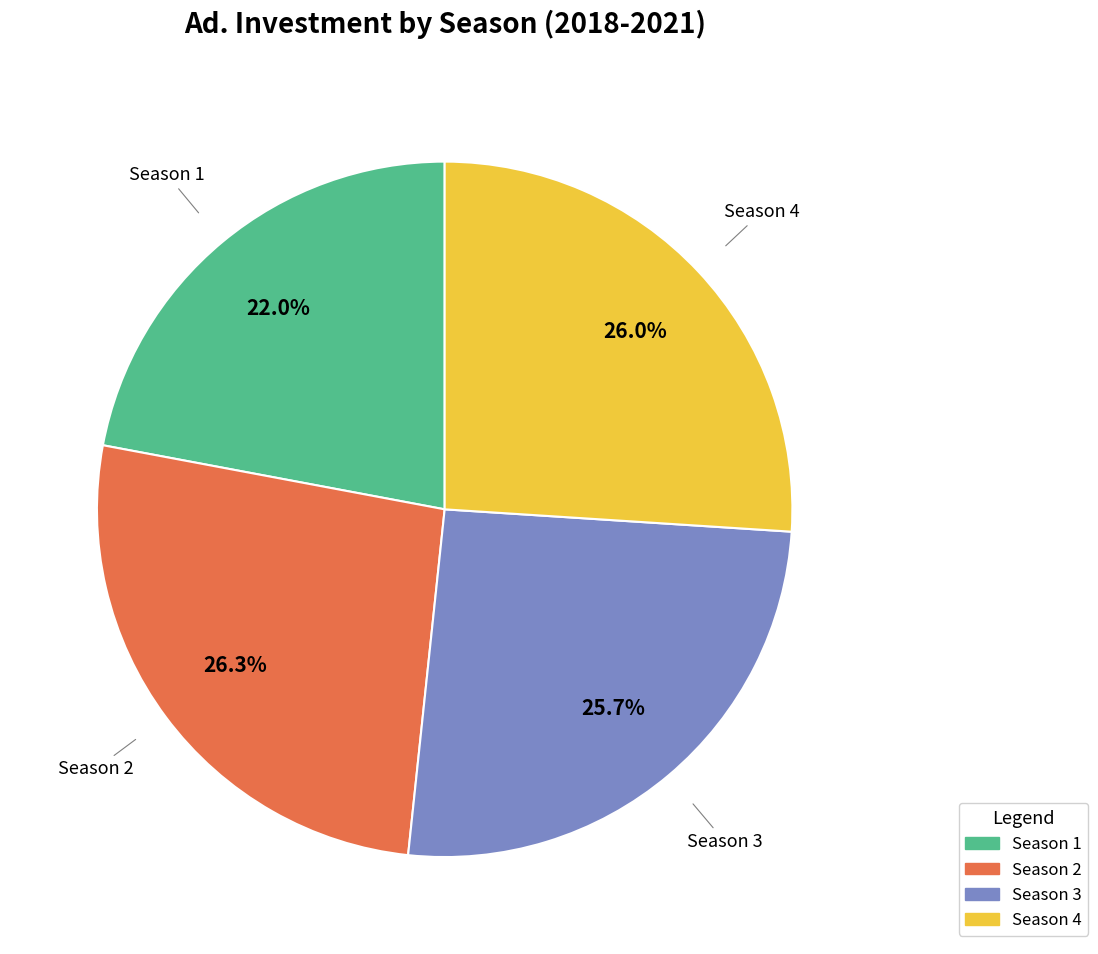

How many segments does this pie chart have?

4